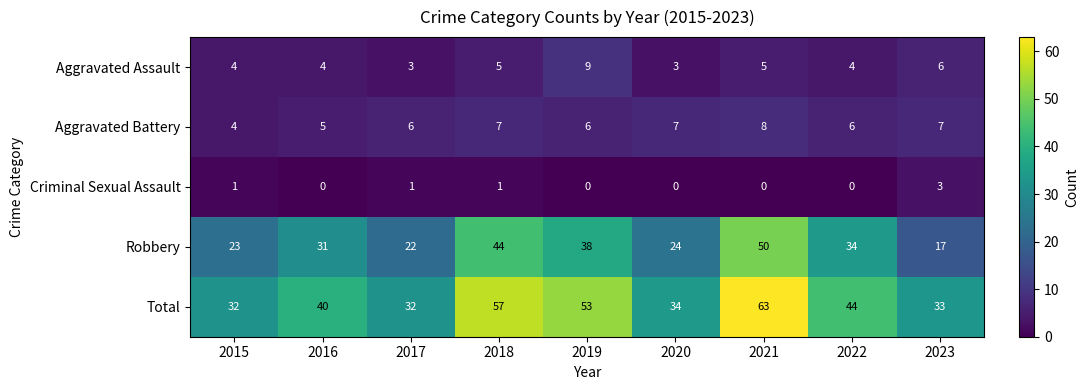

Which series changed the most between 2016 and 2021?

Total